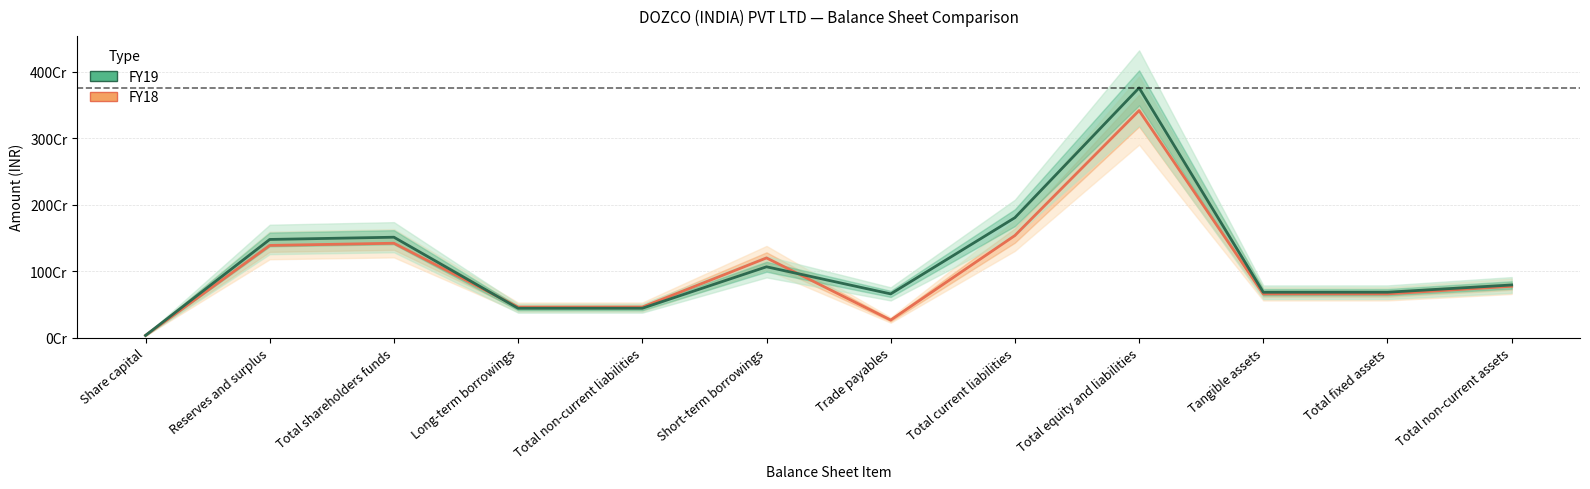

How many values in the FY18 series are below 772253553?

6